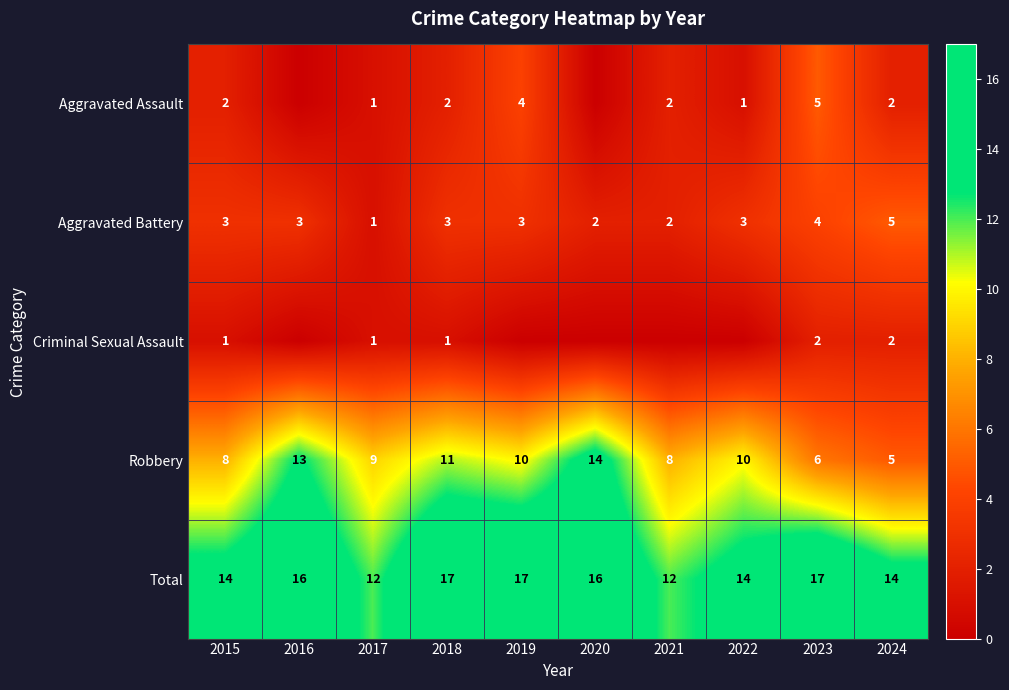

At which label does Robbery reach its minimum?

2024